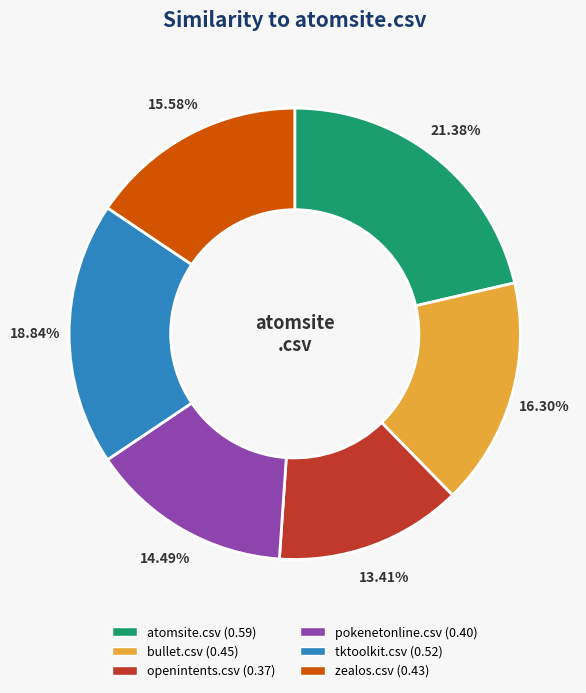

What is the total percentage of openintents.csv and atomsite.csv?

34.8%